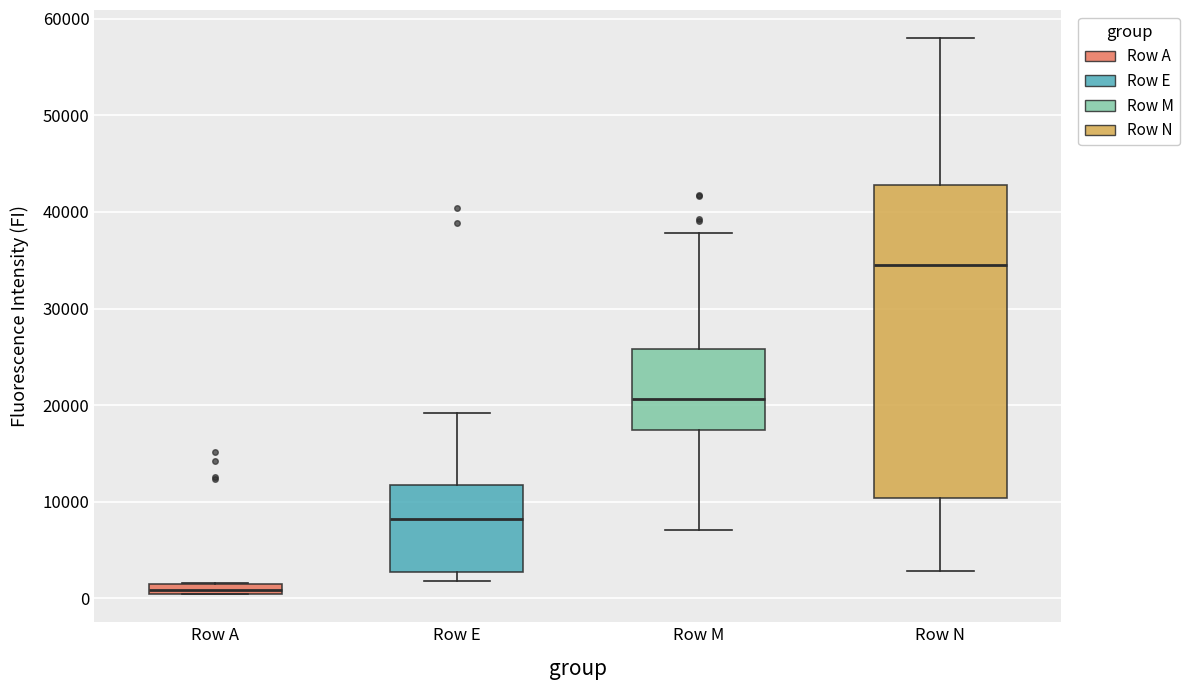

Which box's median line is the highest?

Row N